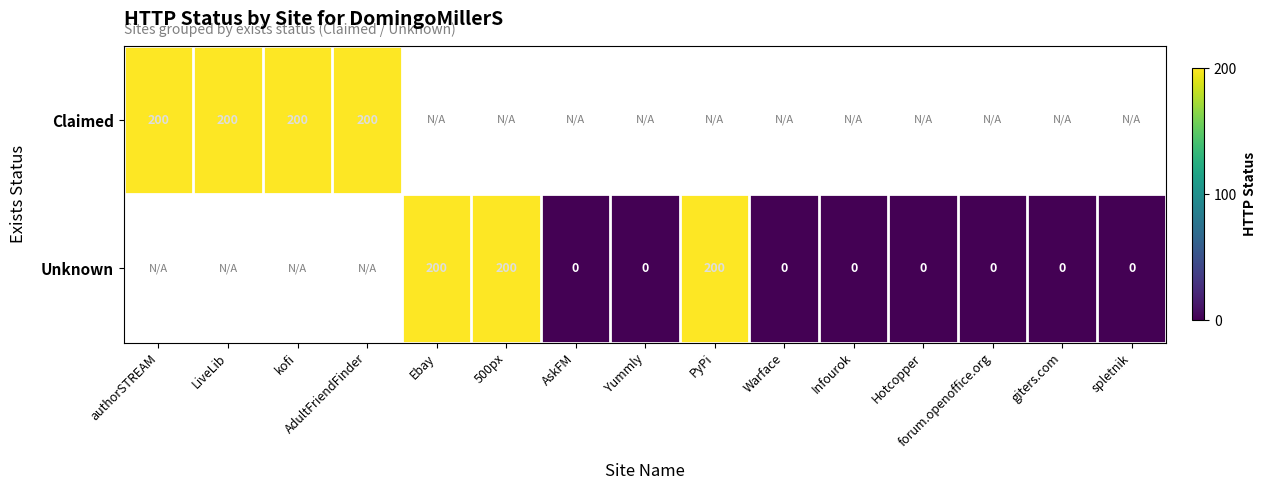

What is the sum of the Unknown values at PyPi and spletnik?

200